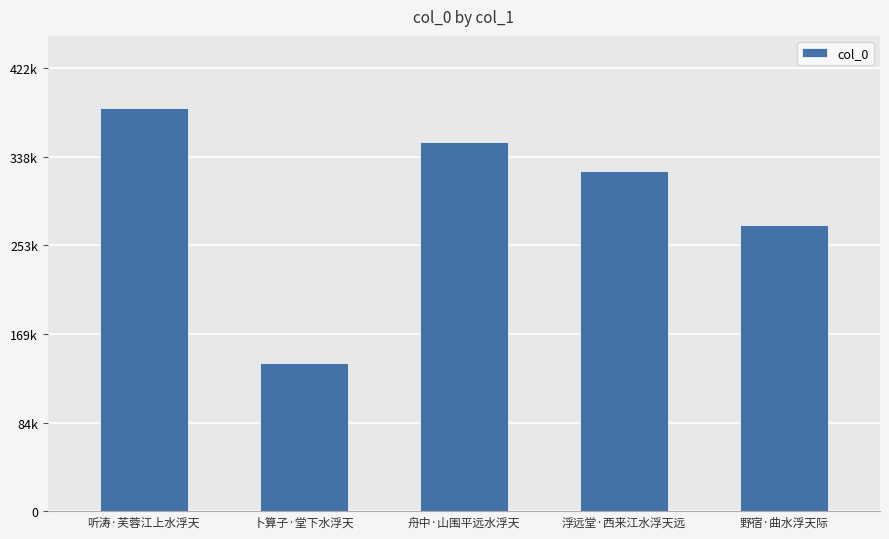

Are the bars horizontal?

No